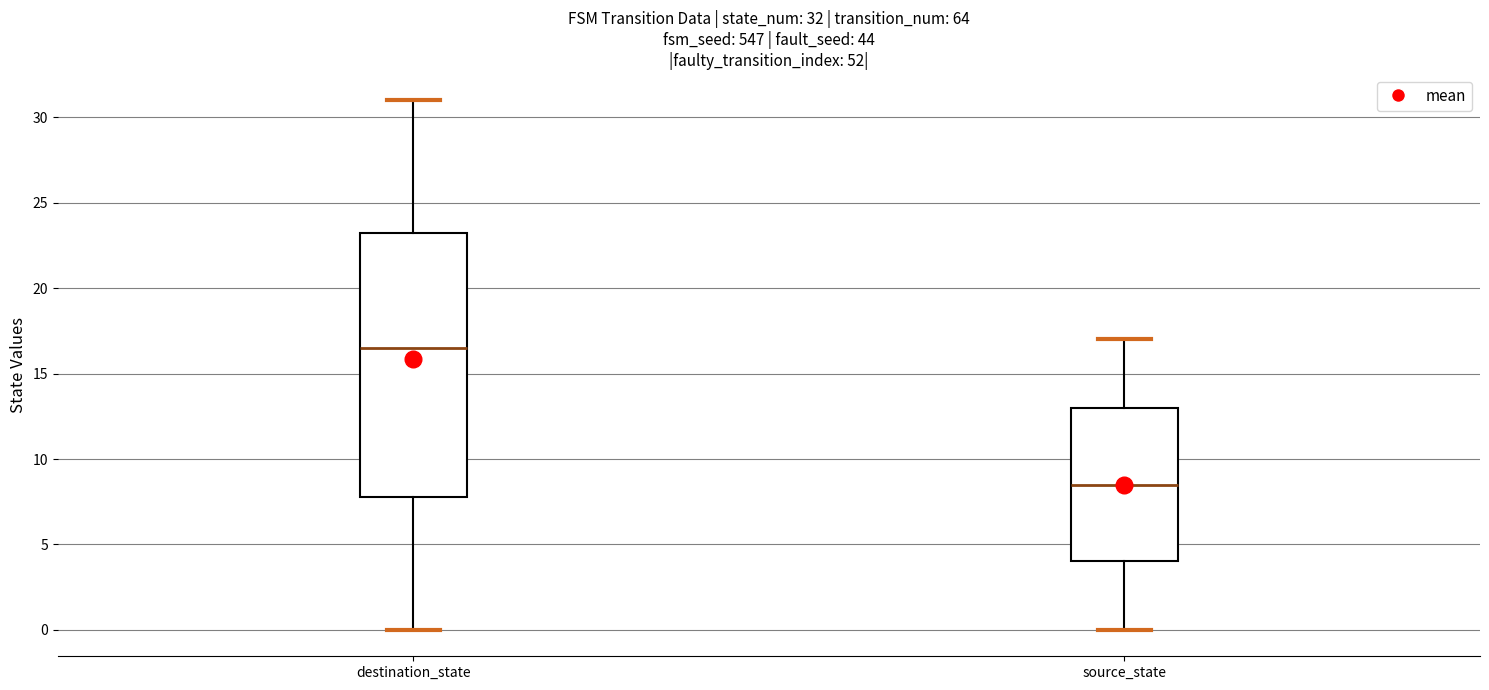

Which box's median line is the highest?

destination_state